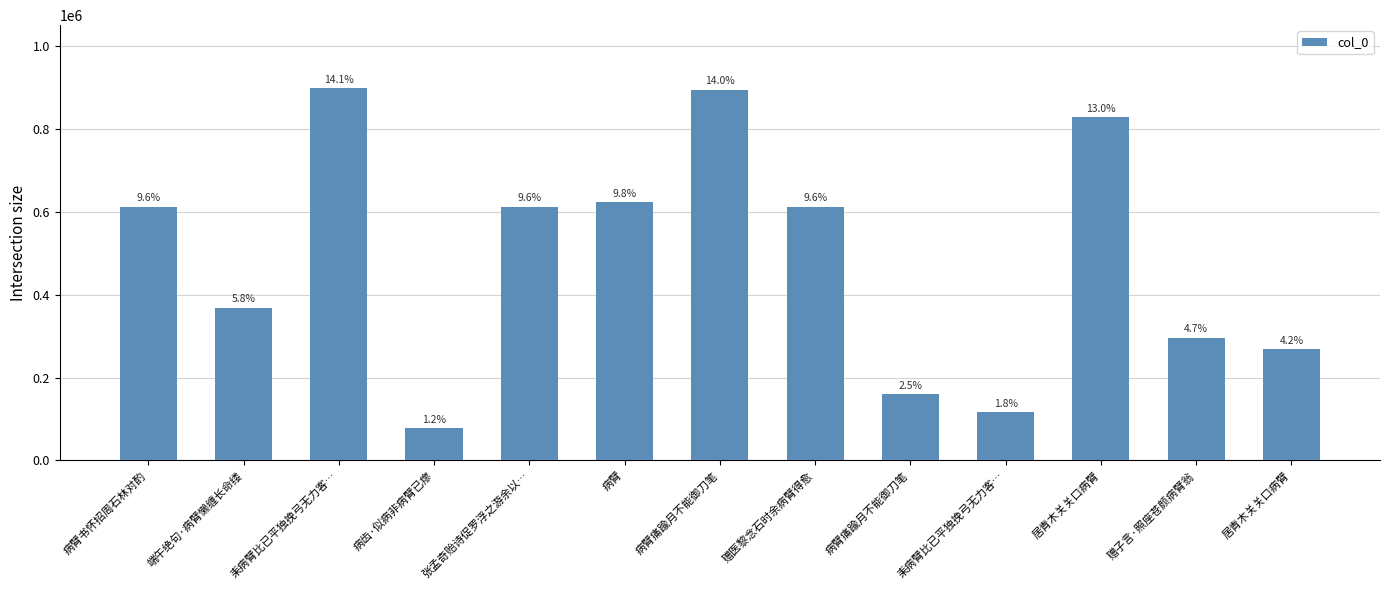

True or false: the data shows 104185 at 病齿·似病非病臂已瘳.

False